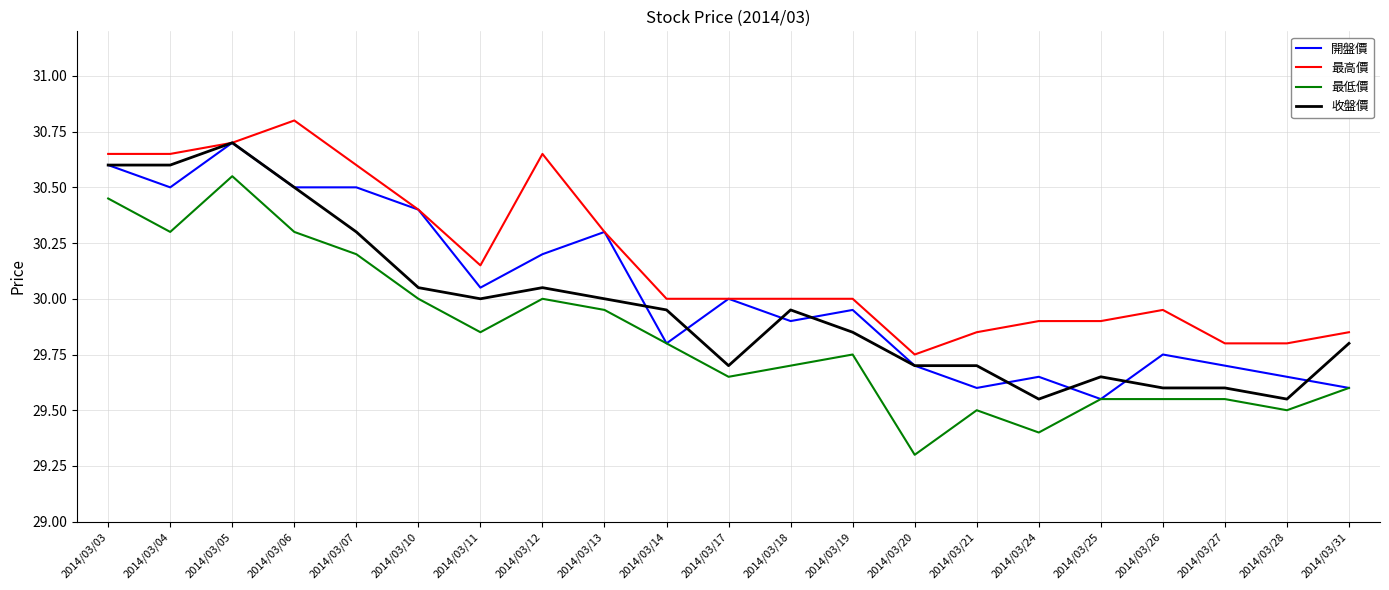

True or false: 最高價 has more than 0 points higher than both neighbors.

True